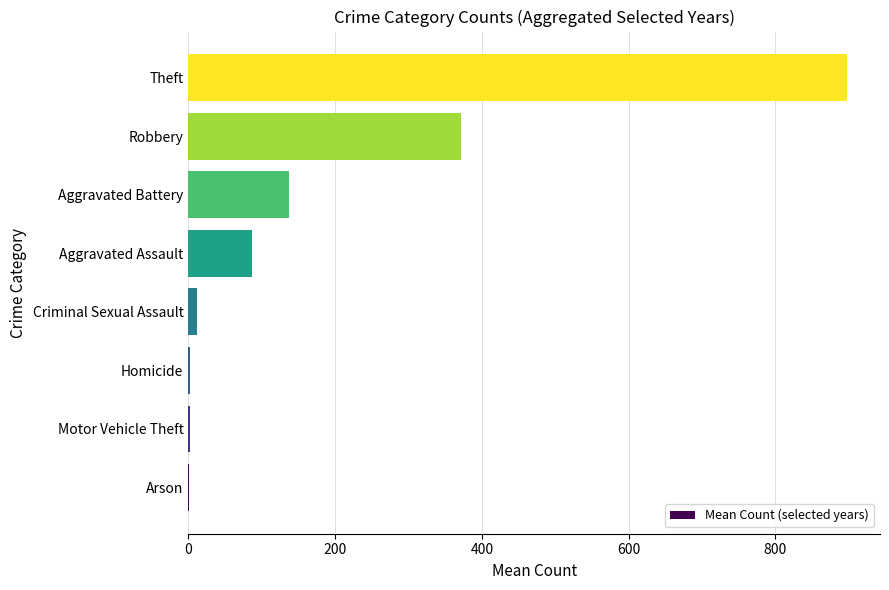

What is the change in value from Aggravated Battery to Robbery?

+233.8